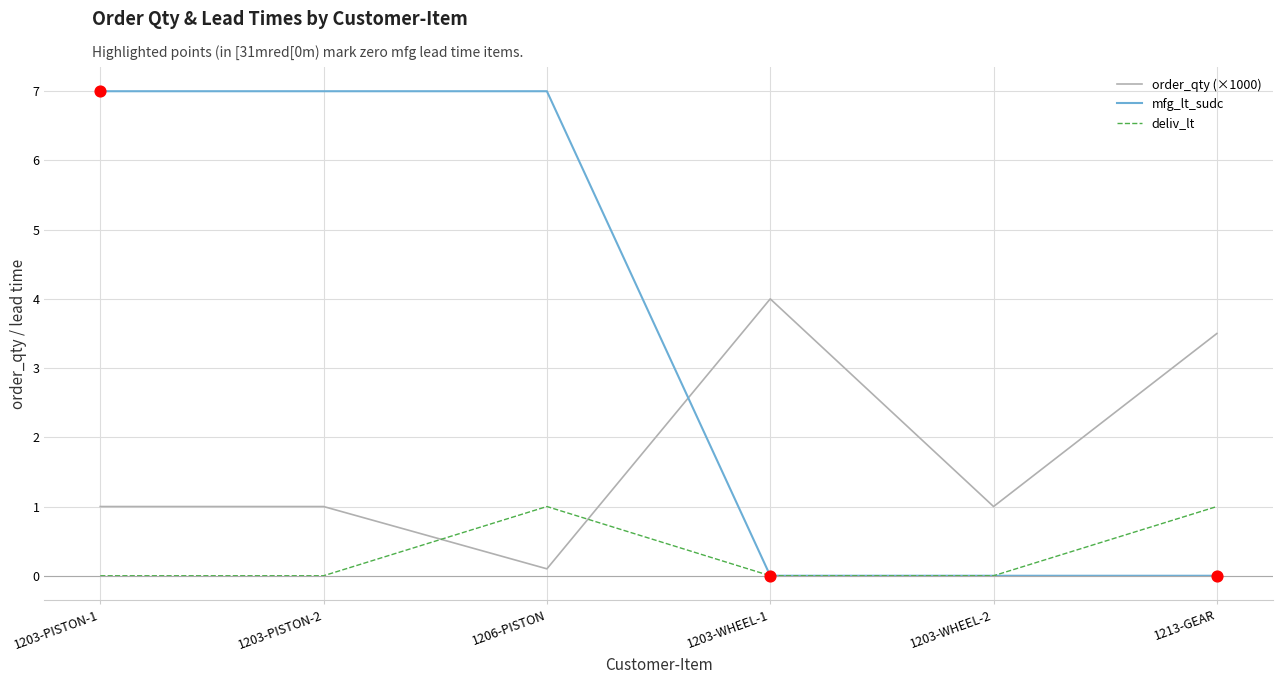

What is the total value across all series at 1213-GEAR?

4.5